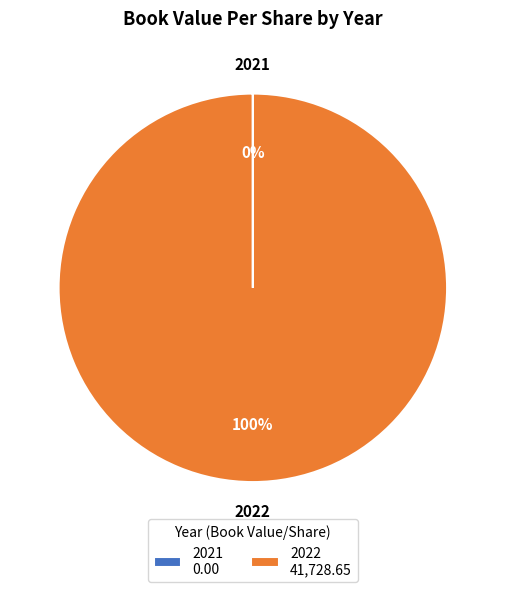

The 2022 41,728.65 slice represents 100% of the pie. True or false?

True